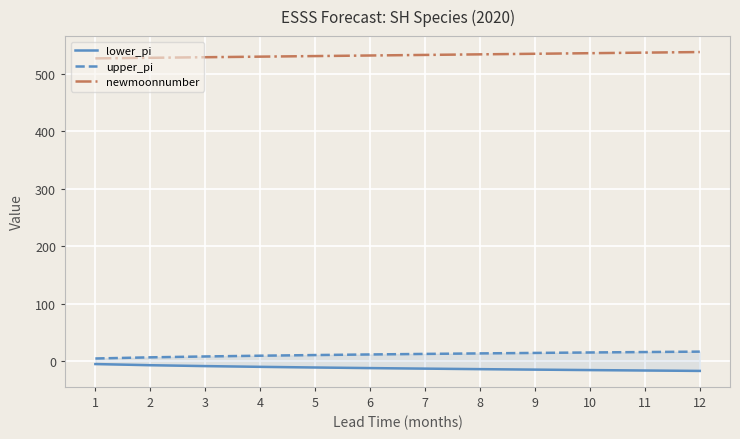

What is the difference between the maximum and minimum values in the newmoonnumber series?

11.0